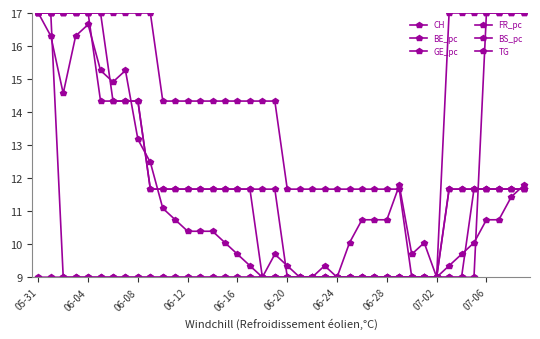

At which category is the sum across all series the highest?

05-31